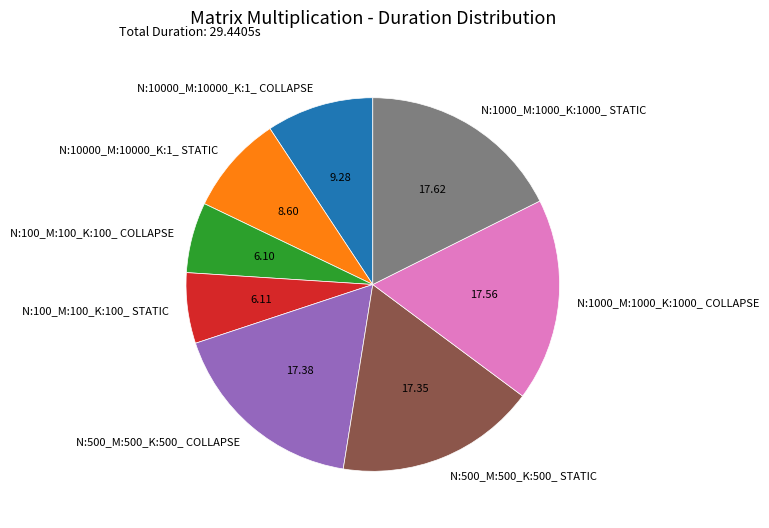

Is there a majority slice in this chart?

No